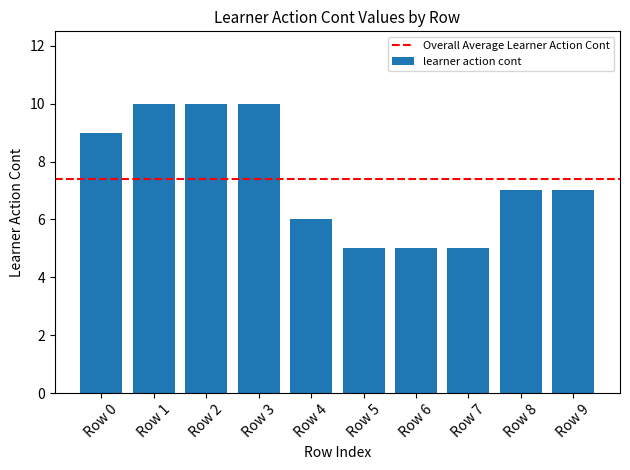

Which has a higher value, Row 5 or Row 9?

Row 9